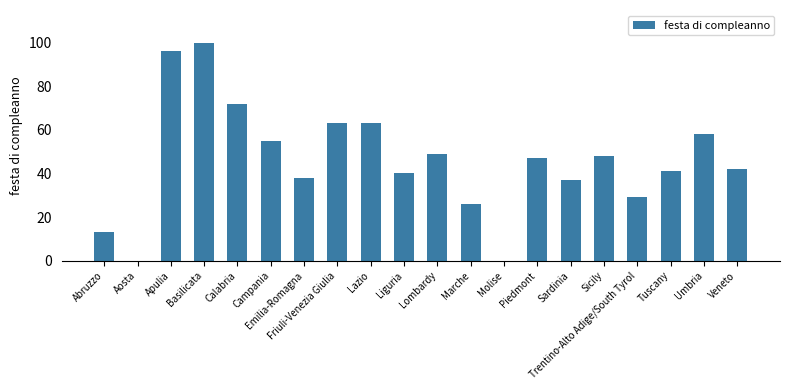

At which category does the chart reach its peak across all series?

Basilicata